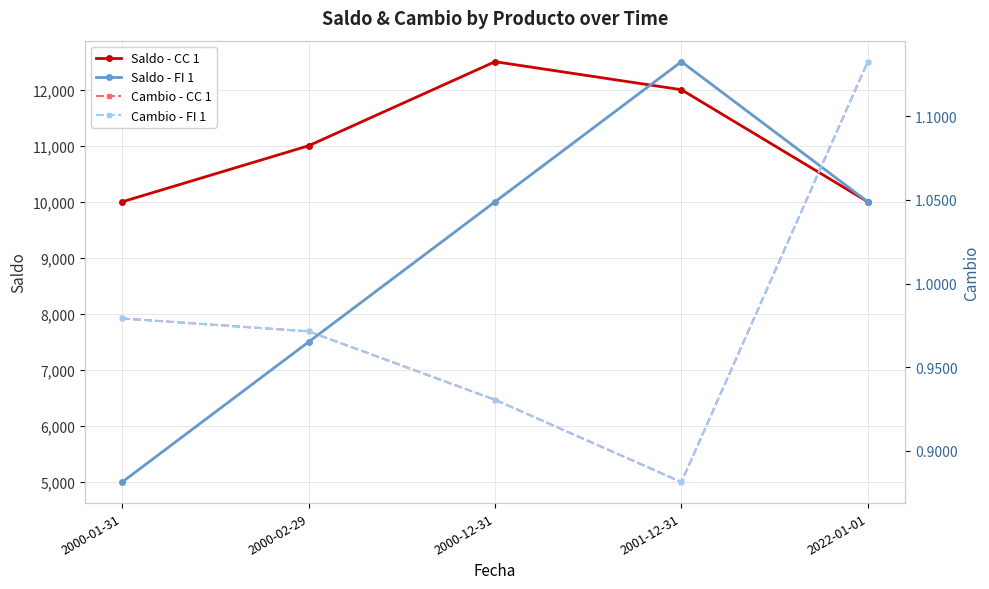

Is the value of Cambio - CC 1 at 2001-12-31 greater than the value of Cambio - FI 1 at 2000-01-31?

No